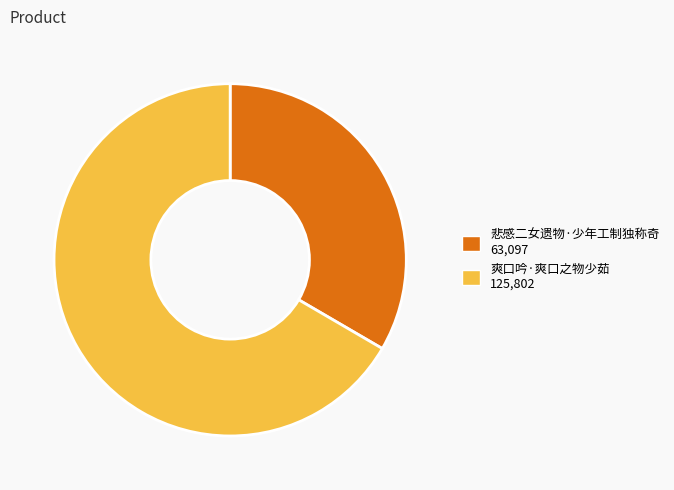

Is it true that 爽口吟·爽口之物少茹 is 57% of the pie?

False